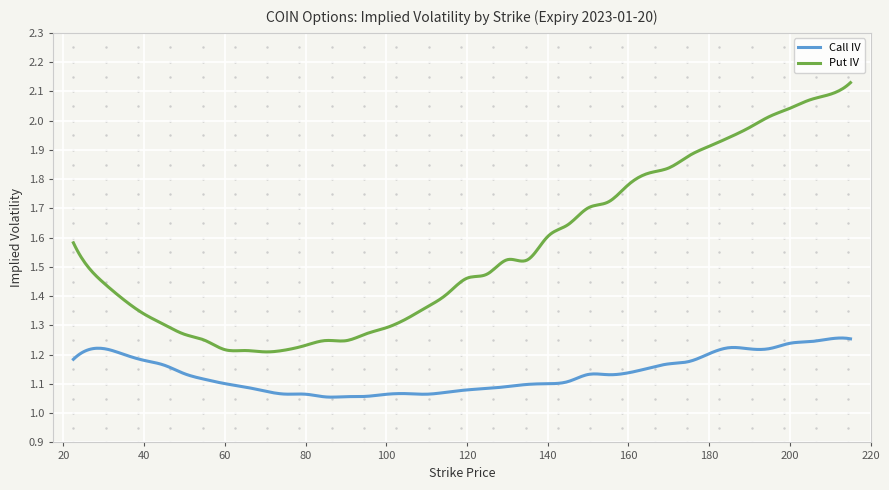

In Put IV, how many points are higher than both neighbors (excluding endpoints)?

3